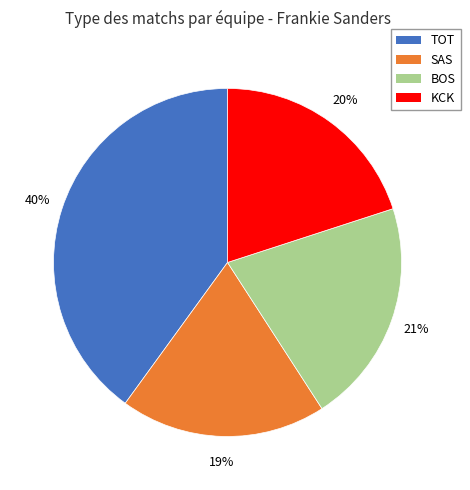

Rank the categories by value from highest to lowest.

TOT, BOS, KCK, SAS